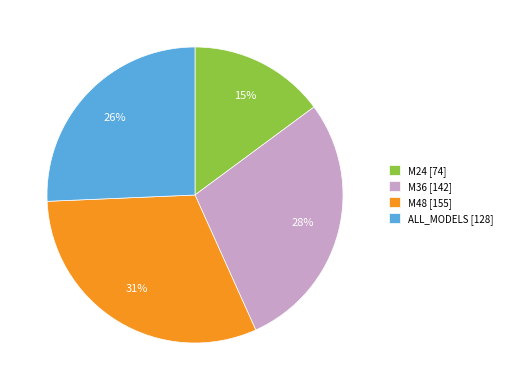

How many segments does this pie chart have?

4